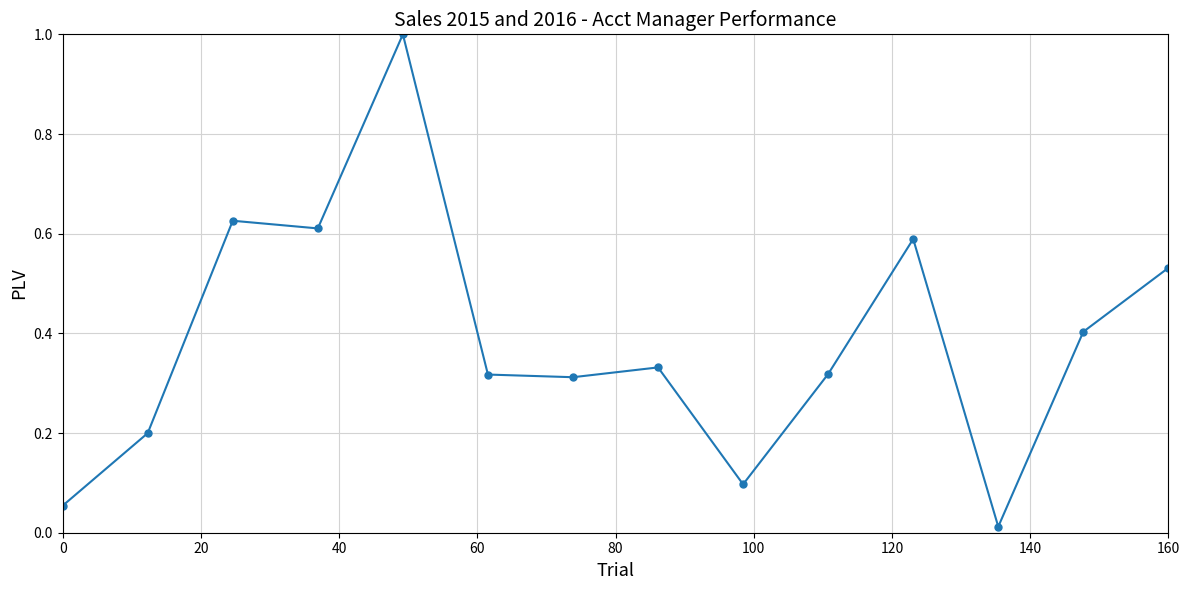

True or false: there are more than 1 points higher than both neighbors.

True